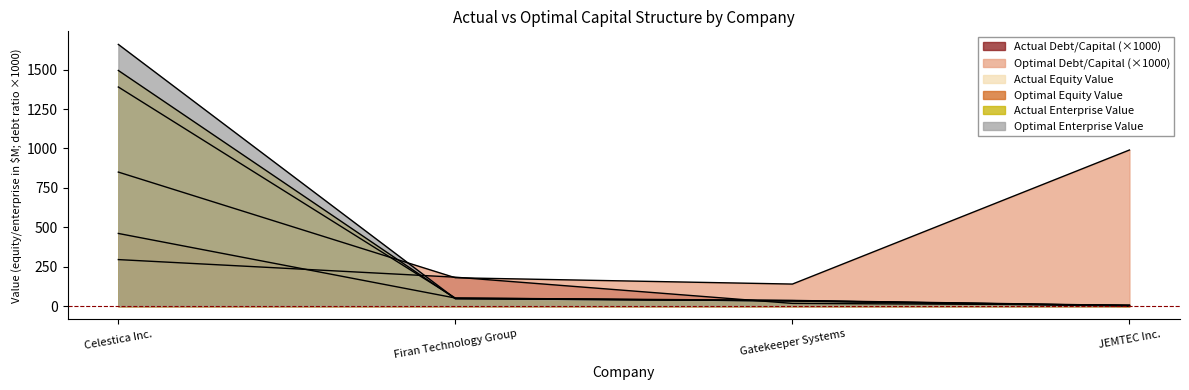

Reading left to right, transcribe all the data shown in this chart.

actual_debt_capital: 295.2	183.7	17.4	6.9
optimal_debt_capital: 850.0	180.0	140.0	990.0
actual_equity_value: 1389.5	51.3	36.4	4.6
optimal_equity_value: 460.9	51.5	32.5	0.2
actual_enterprise_value: 1494.3	47.2	34.2	3.0
optimal_enterprise_value: 1659.5	47.2	34.9	3.1